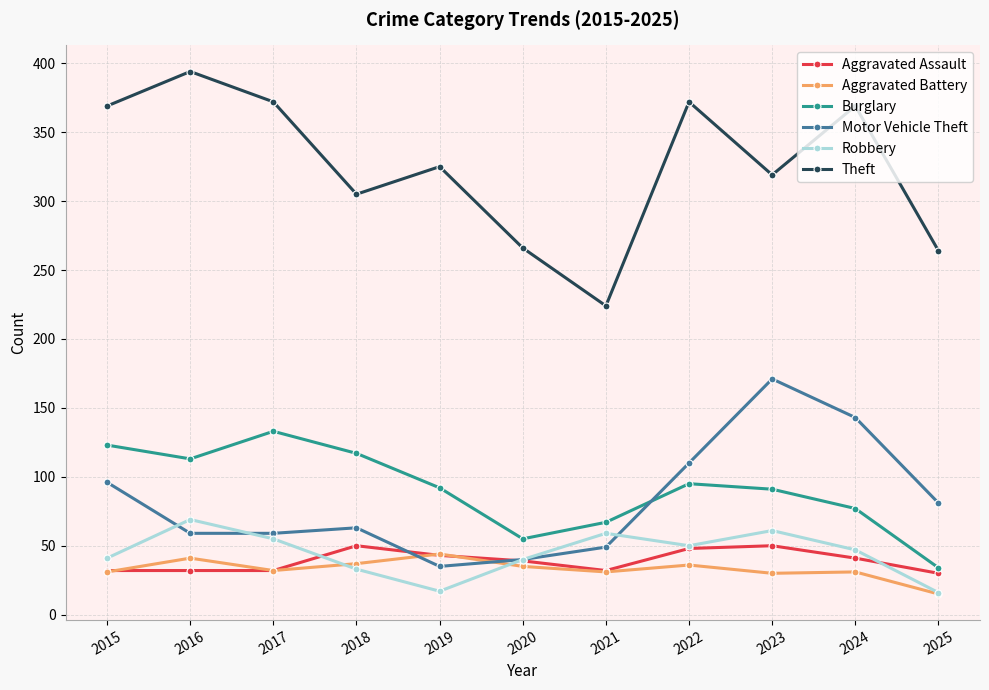

True or false: Theft has a value of 372 at 2022.

True